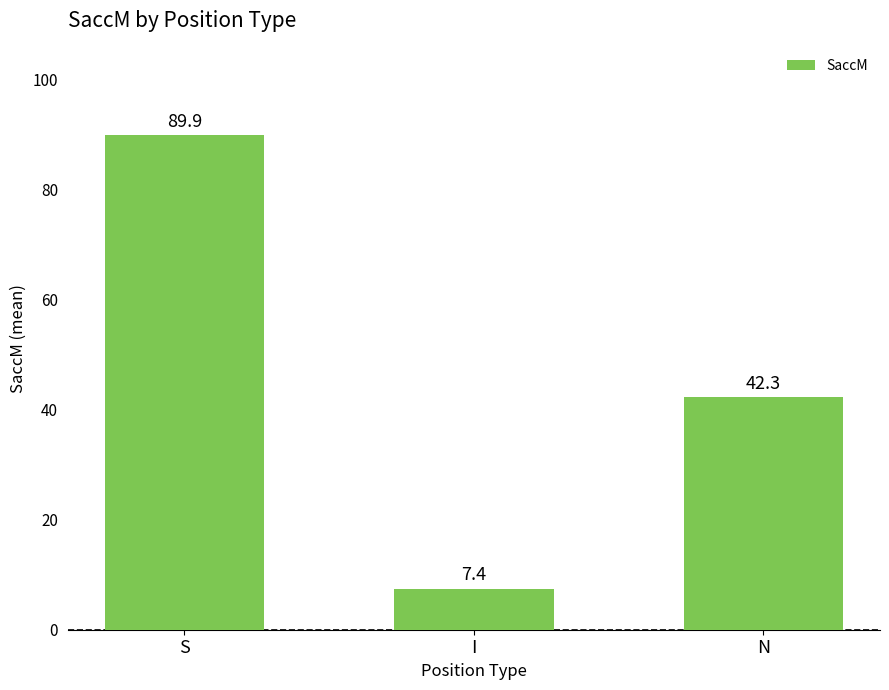

At which category does the chart reach its minimum across all series?

I